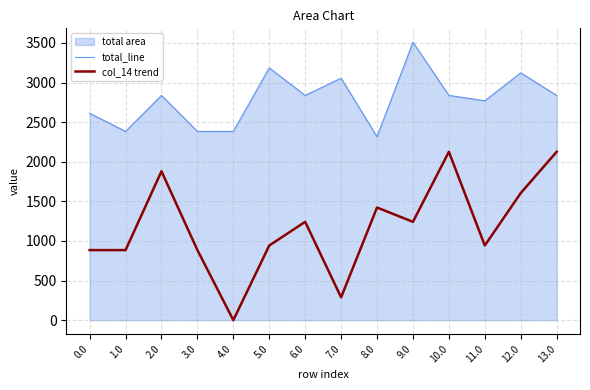

Which has a higher value, 3.0 or 9.0?

9.0